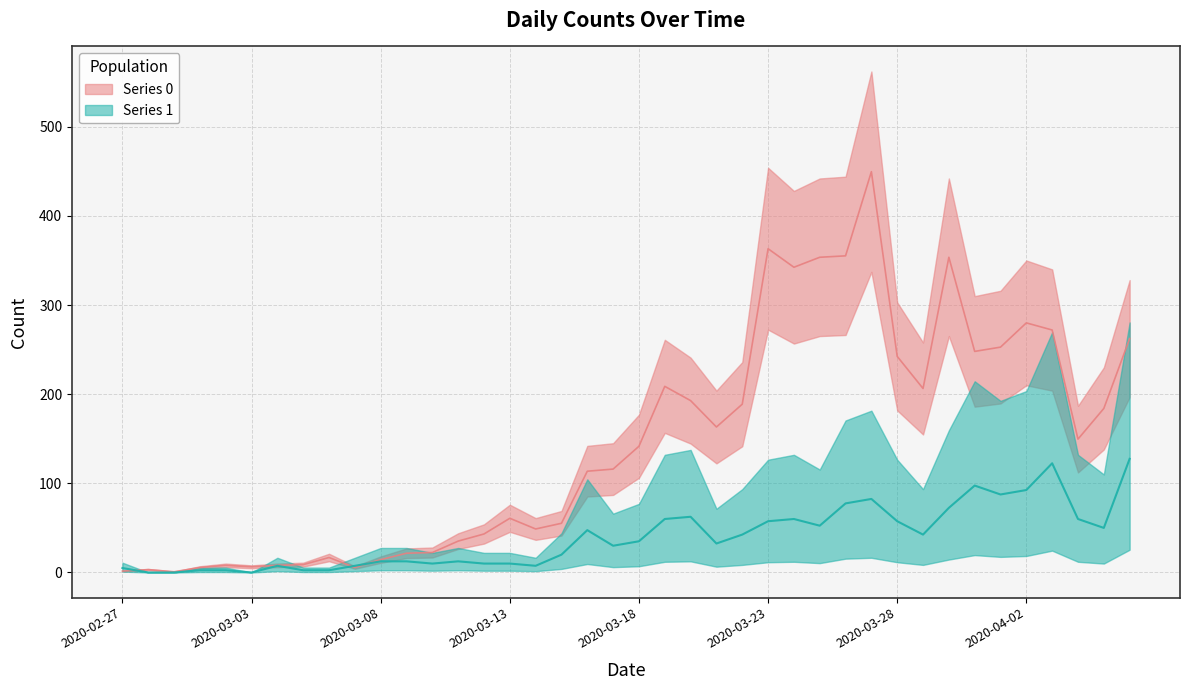

List the labels in order of Series 1 value, smallest first.

2020-02-28, 2020-02-29, 2020-03-03, 2020-03-01, 2020-03-02, 2020-03-05, 2020-03-06, 2020-02-27, 2020-03-04, 2020-03-07, 2020-03-14, 2020-03-10, 2020-03-12, 2020-03-13, 2020-03-08, 2020-03-09, 2020-03-11, 2020-03-15, 2020-03-17, 2020-03-21, 2020-03-18, 2020-03-22, 2020-03-29, 2020-03-16, 2020-04-05, 2020-03-25, 2020-03-23, 2020-03-28, 2020-03-19, 2020-03-24, 2020-04-04, 2020-03-20, 2020-03-30, 2020-03-26, 2020-03-27, 2020-04-01, 2020-04-02, 2020-03-31, 2020-04-03, 2020-04-06